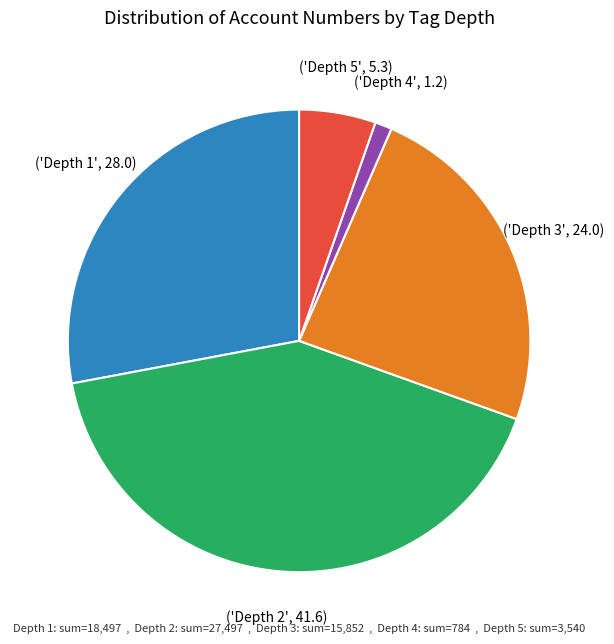

Is there any slice that represents more than half of the pie?

No